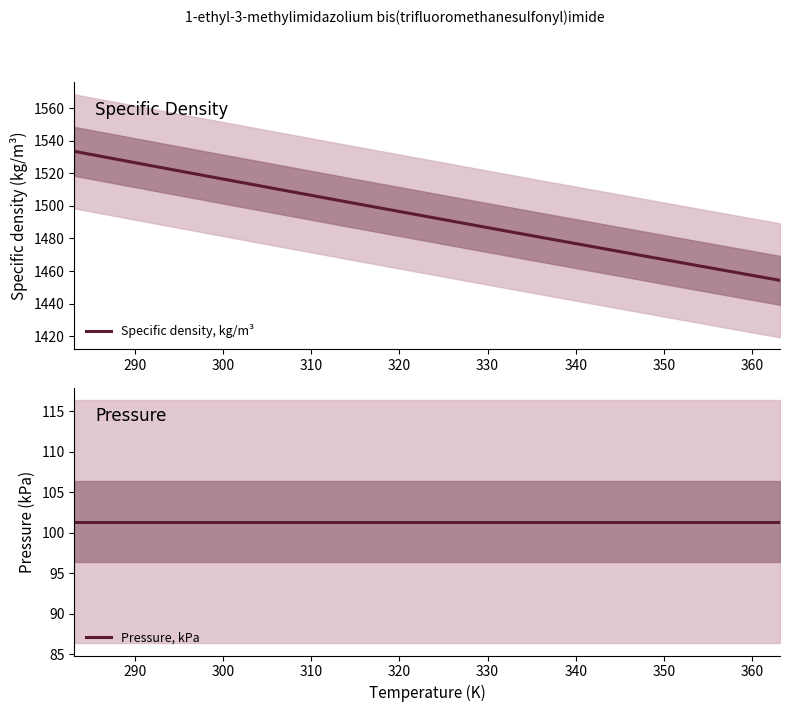

What is the difference between the second highest and second lowest values in the Specific density, kg/m³ series?

59.4